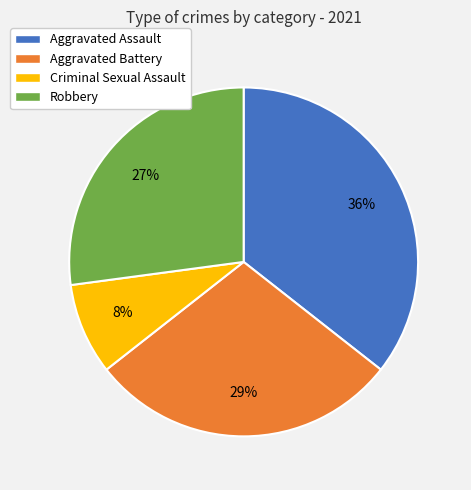

Which has a higher value, Aggravated Battery or Aggravated Assault?

Aggravated Assault